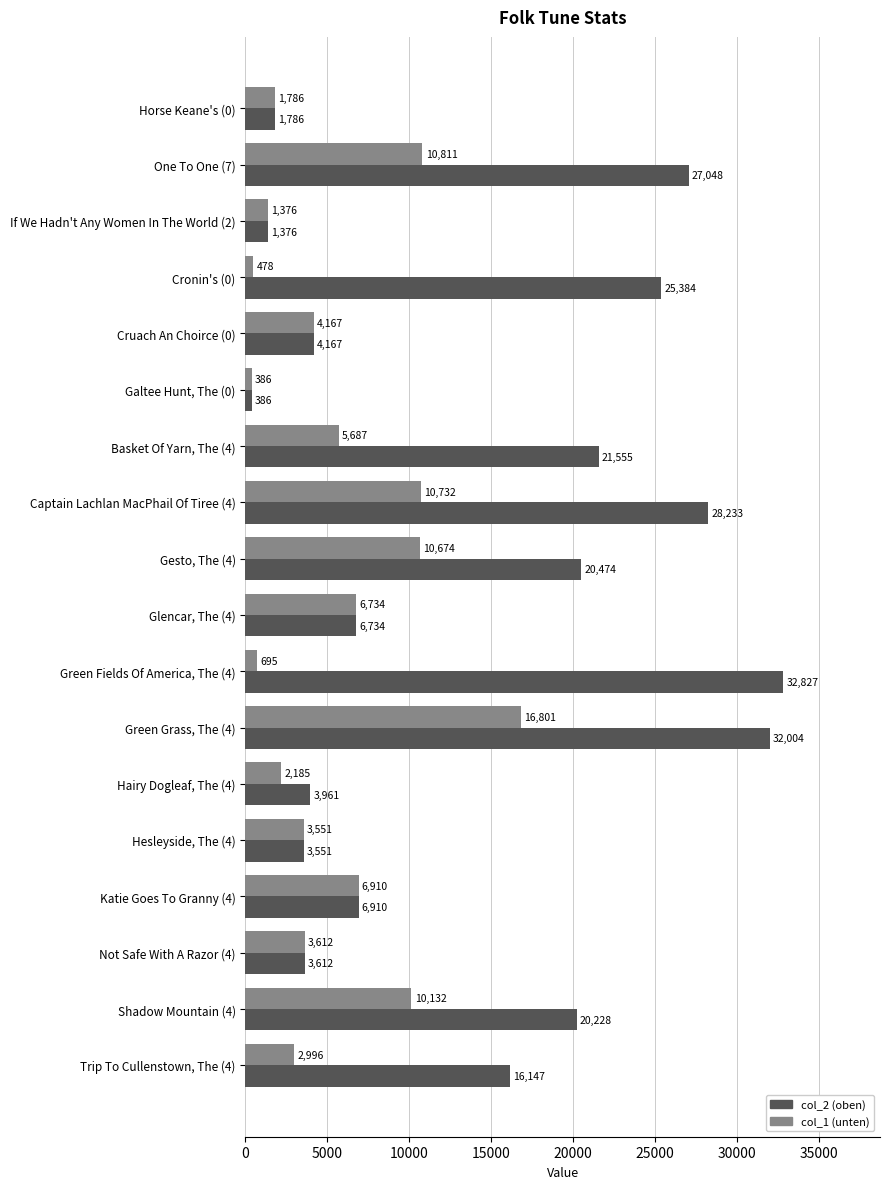

Which series changed the most between Horse Keane's (0) and Gesto, The (4)?

col_2 (oben)